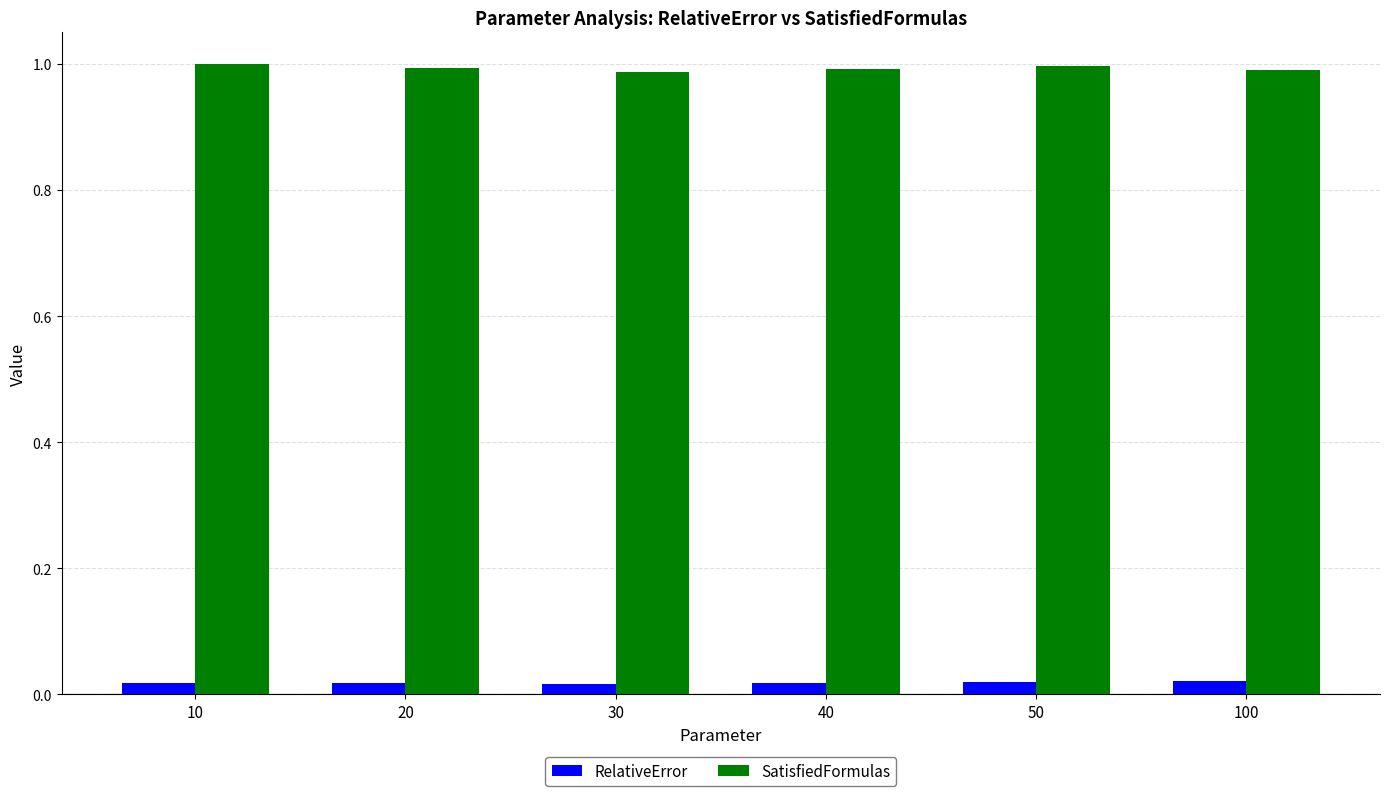

Which series has the widest spread of values?

SatisfiedFormulas